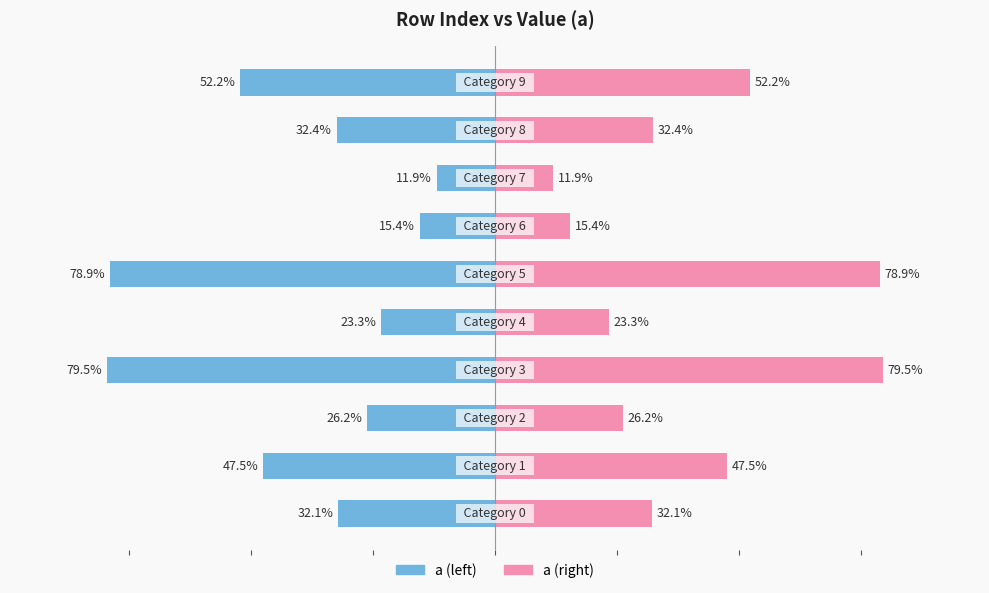

How many bars are there in total?

20